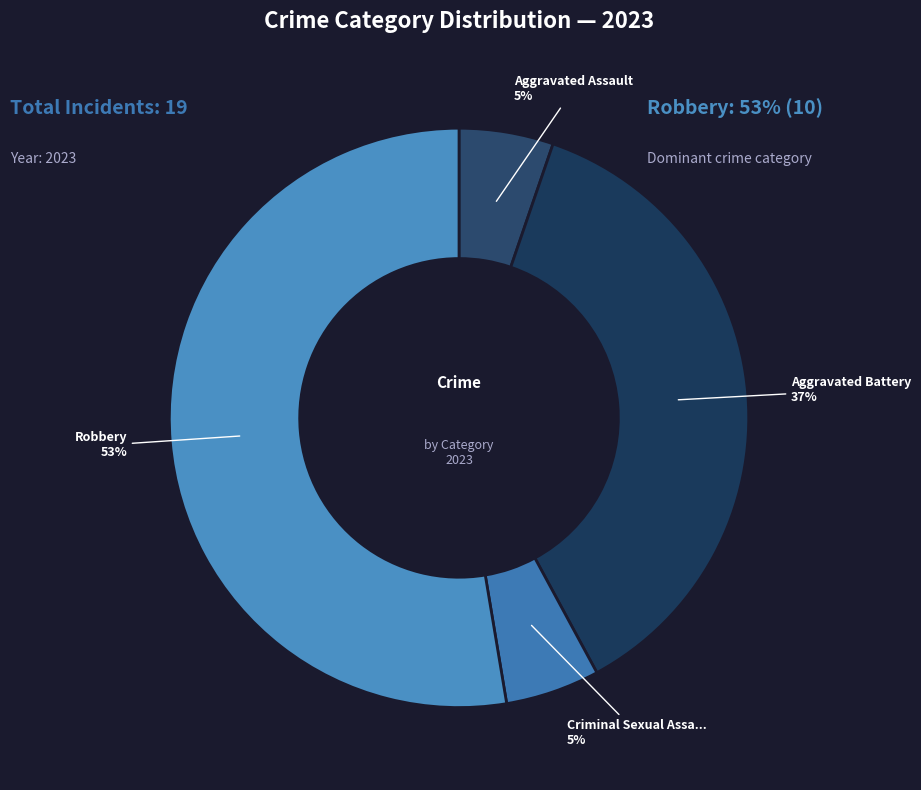

How many slices are in this pie chart?

4